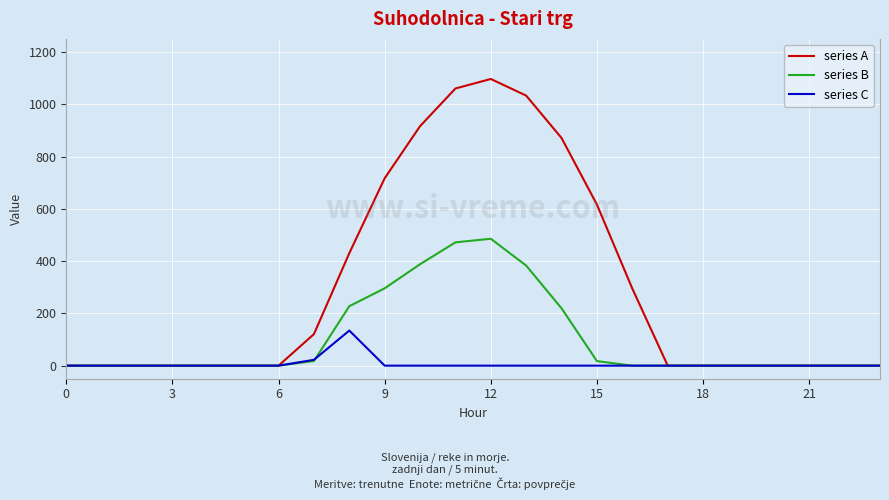

List the series in order of their peak value, lowest first.

series C, series B, series A